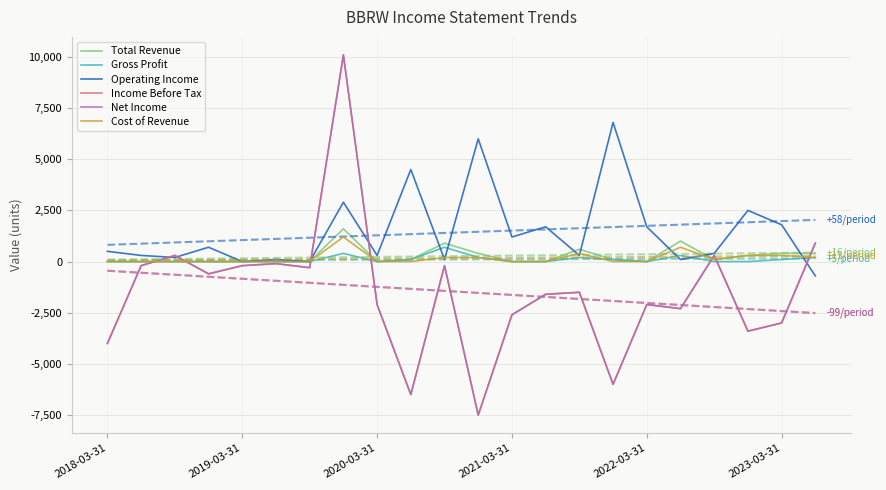

What are all the series names shown in the legend?

Total Revenue, Gross Profit, Operating Income, Income Before Tax, Net Income, Cost of Revenue